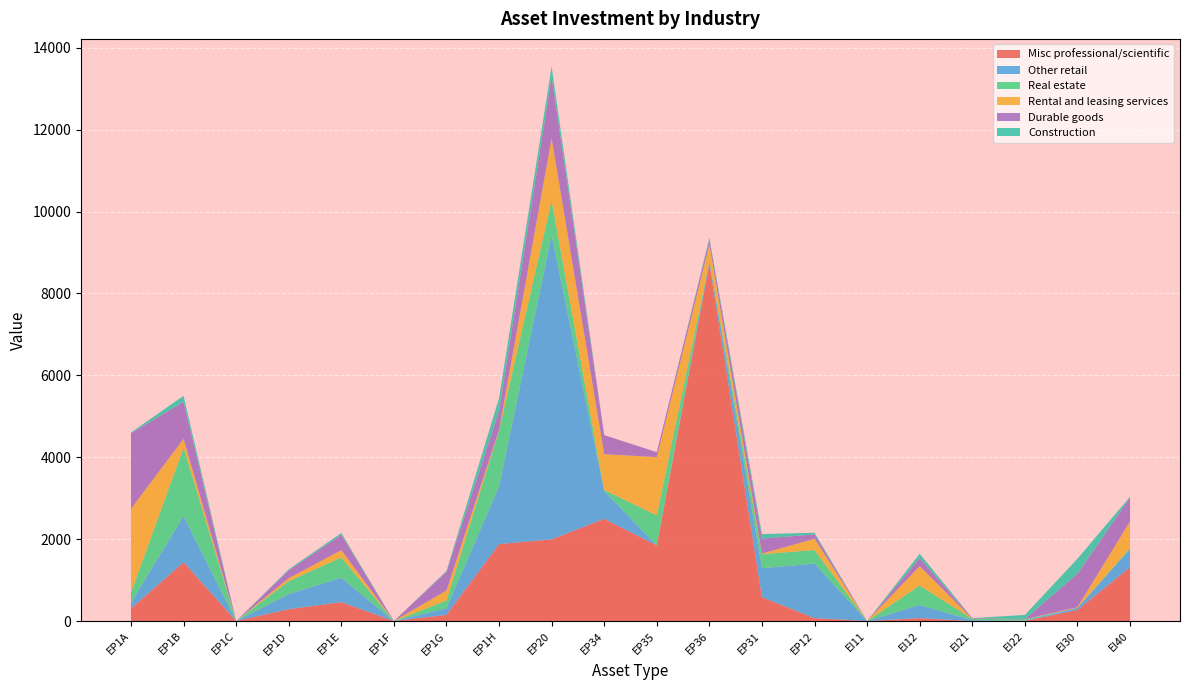

Reading left to right, what are all the values shown in this chart?

Misc professional/scientific: 304	1437	0	289	461	0	151	1879	1995	2495	1846	8726	583	71	0	70	0	4	270	1315
Other retail: 142	1128	0	369	594	0	160	1412	7427	681	0	62	706	1333	0	322	19	7	52	437
Real estate: 245	1669	0	315	499	0	190	1359	847	25	735	0	343	331	0	476	34	31	0	34
Rental and leasing services: 2048	216	0	73	178	0	245	22	1524	873	1422	406	15	276	0	474	2	0	17	648
Durable goods: 1849	903	0	188	376	0	456	460	1495	466	121	126	365	106	0	192	16	6	814	586
Construction: 17	147	0	28	42	0	21	313	252	0	0	39	111	40	0	108	0	101	369	16